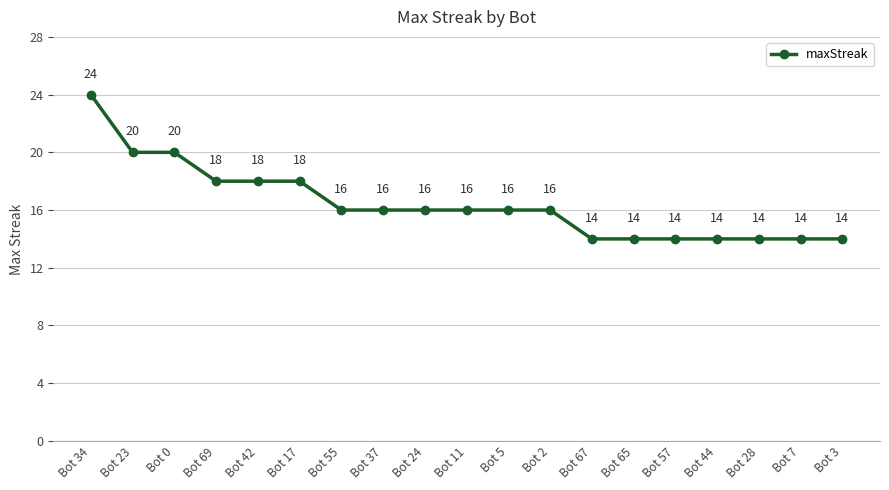

What is the label of the 2nd point from the right?

Bot 7